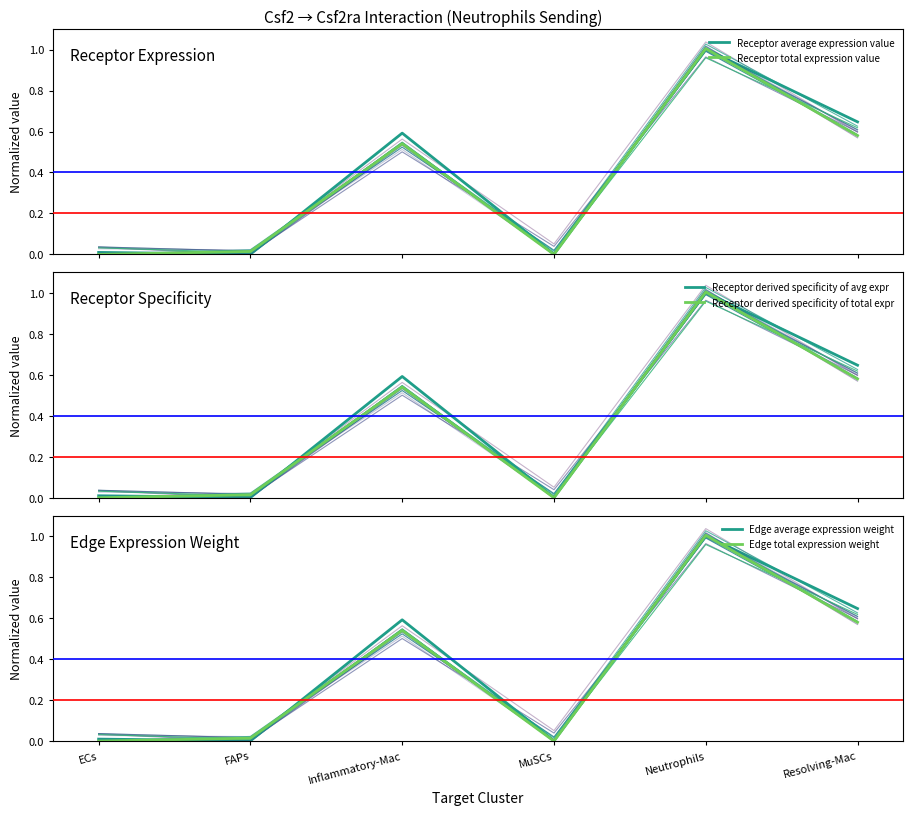

Which series has the widest spread of values?

Receptor total expression value